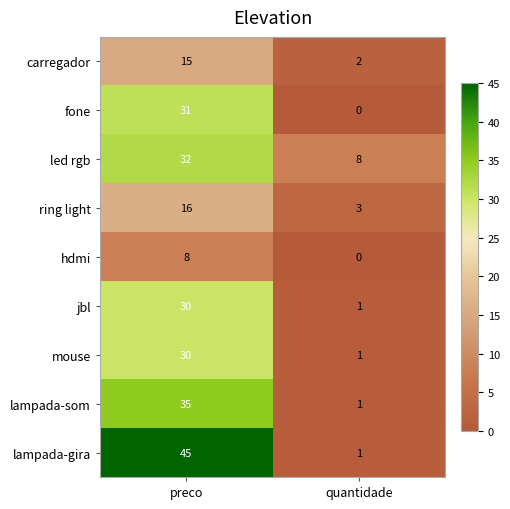

Reading left to right, extract all data points from this chart.

carregador: 15	2
fone: 31	0
led rgb: 32	8
ring light: 16	3
hdmi: 8	0
jbl: 30	1
mouse: 30	1
lampada-som: 35	1
lampada-gira: 45	1